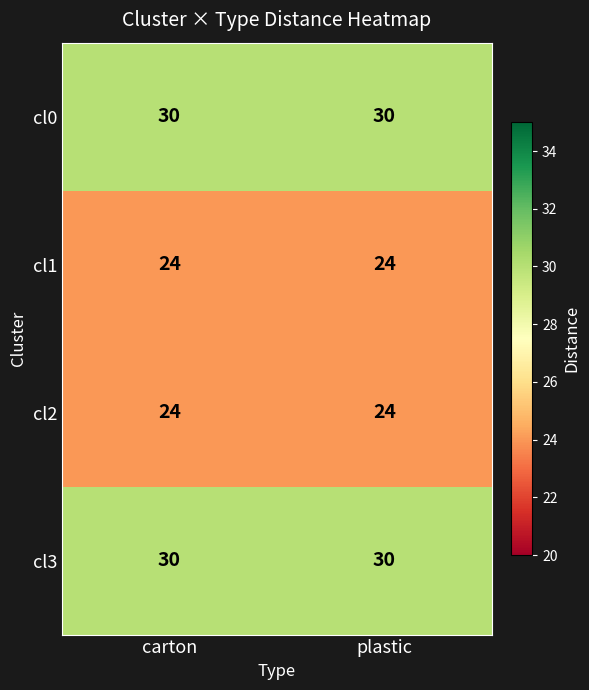

What is the spread (max minus min) of values at carton?

6